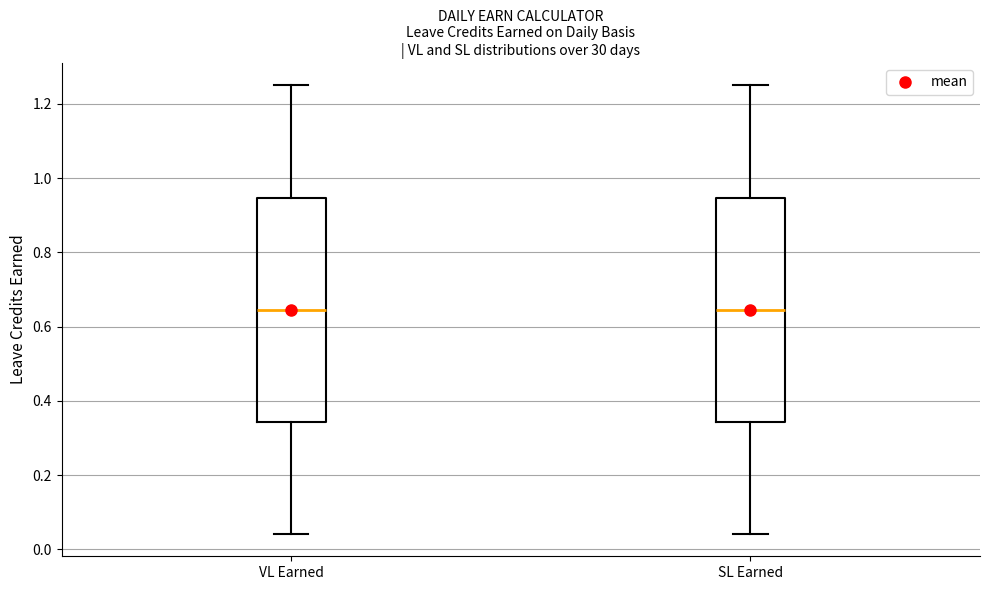

Reading left to right, read every box against the y-axis: the position of its median line, the range the box covers, and the ends of its whiskers. The values are not printed on the chart, so give them approximately, as read against the axis.

VL Earned: median 0.64, box 0.34 to 0.94, whiskers 0.04 to 1.26
SL Earned: median 0.64, box 0.34 to 0.94, whiskers 0.04 to 1.26